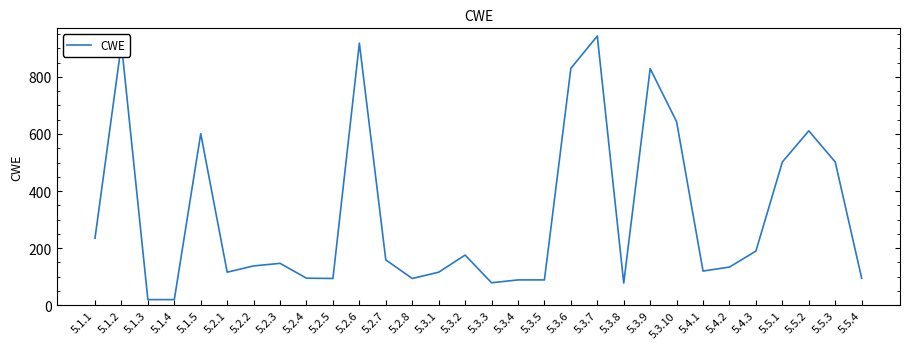

What position from the left is 5.3.8?

21